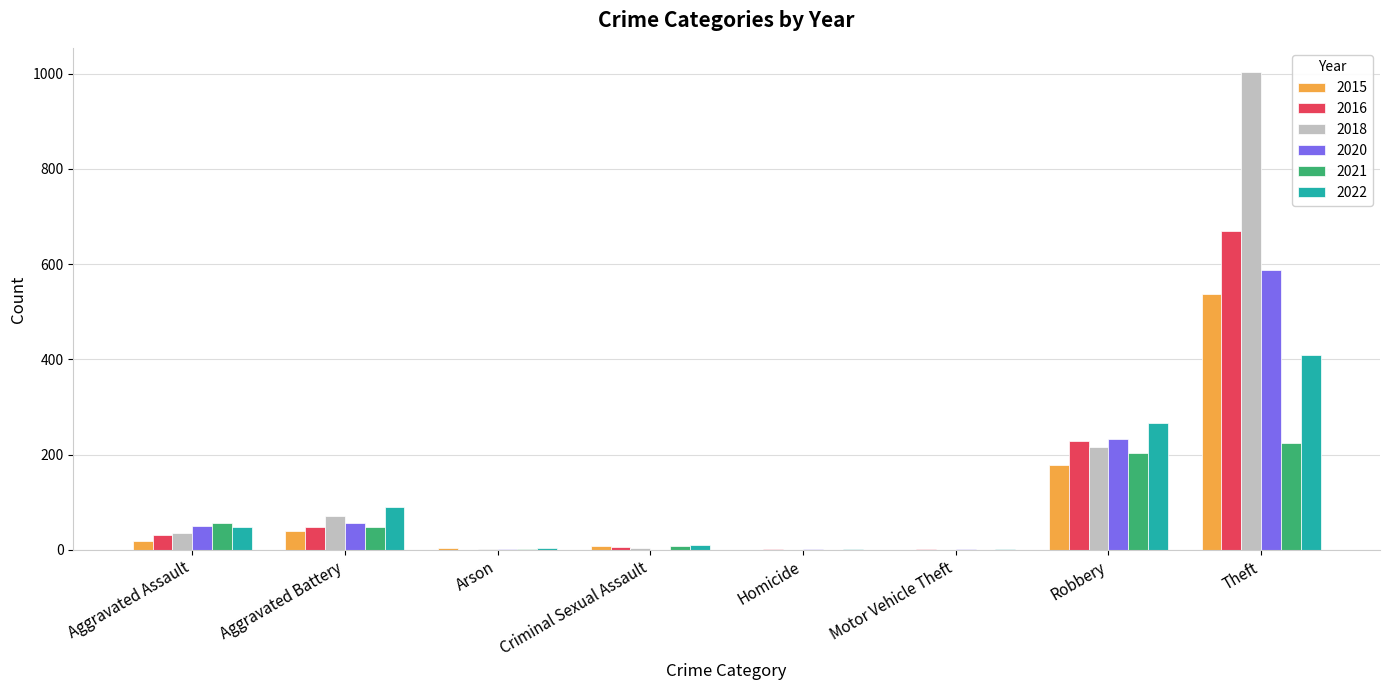

How many groups of bars are there?

8